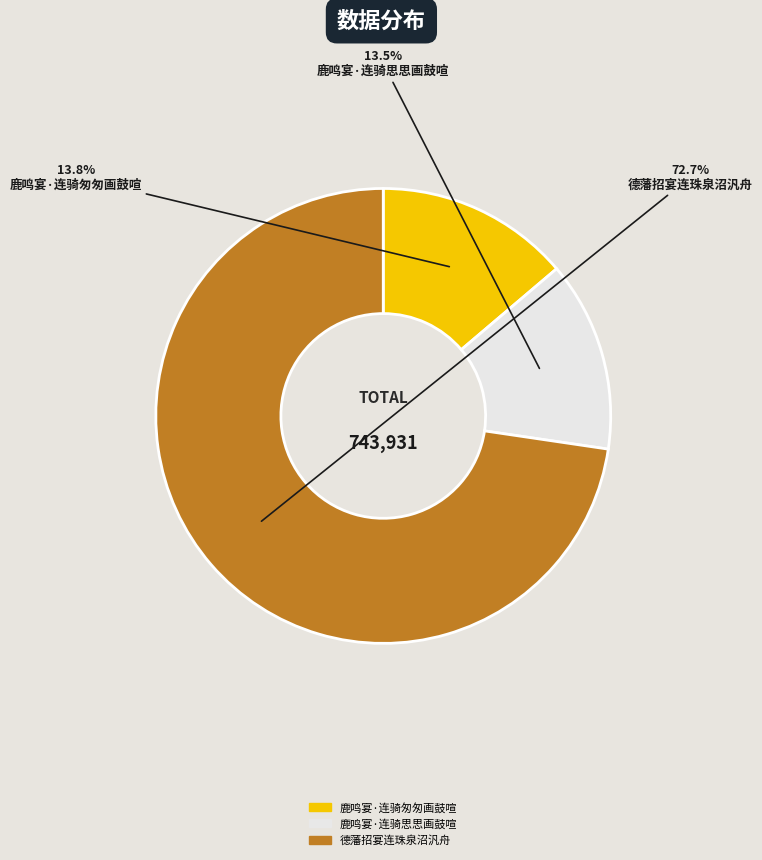

To the nearest percent, what is the combined percentage of 鹿鸣宴·连骑思思画鼓喧 and 鹿鸣宴·连骑匆匆画鼓喧?

27%